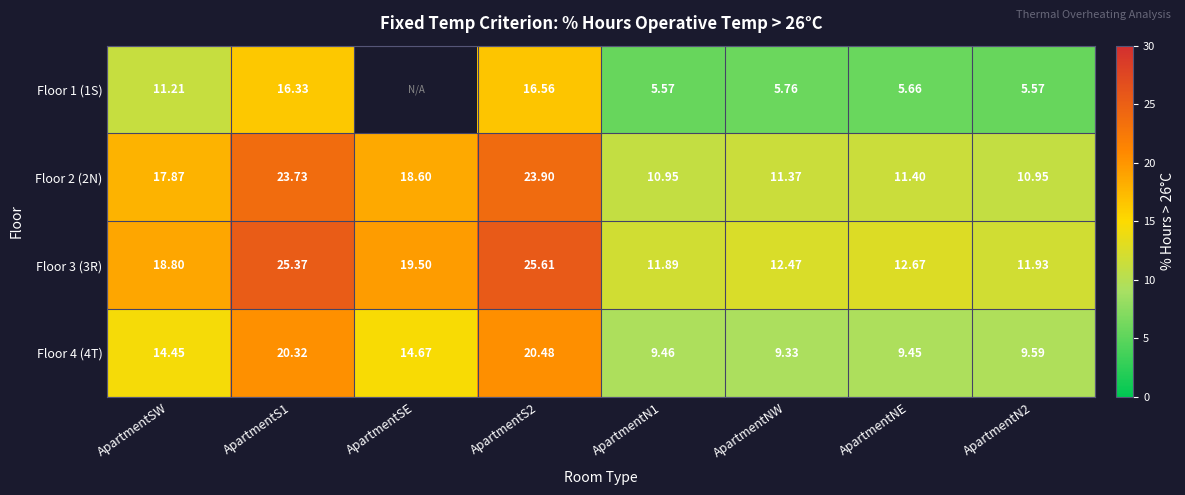

Is the value of Floor 1 (1S) at ApartmentNW greater than the value of Floor 2 (2N) at ApartmentNW?

No